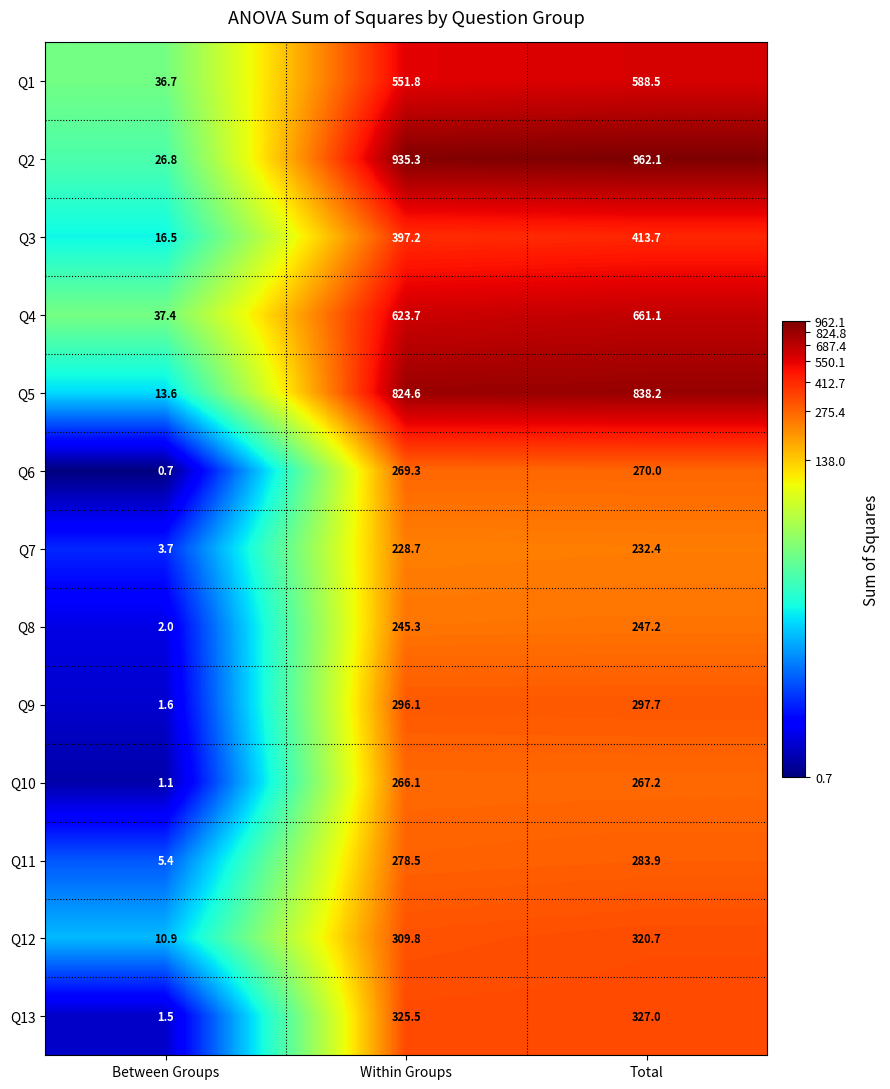

Which series has the largest range (max minus min)?

Q2